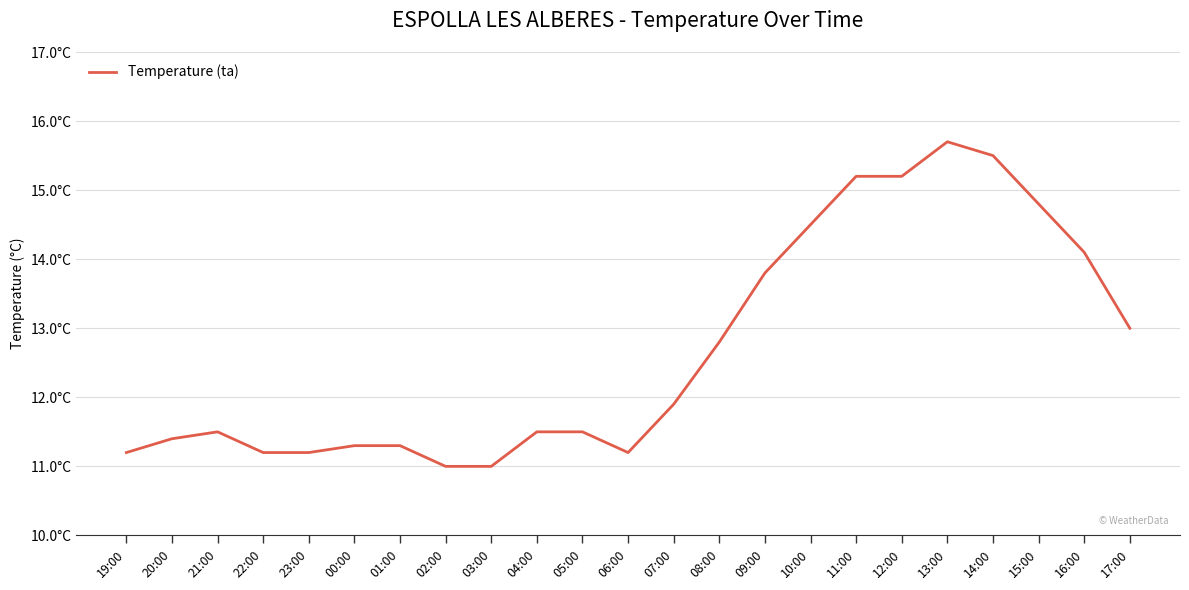

Rank the categories by value from highest to lowest.

13:00, 14:00, 11:00, 12:00, 15:00, 10:00, 16:00, 09:00, 17:00, 08:00, 07:00, 21:00, 04:00, 05:00, 20:00, 00:00, 01:00, 19:00, 22:00, 23:00, 06:00, 02:00, 03:00